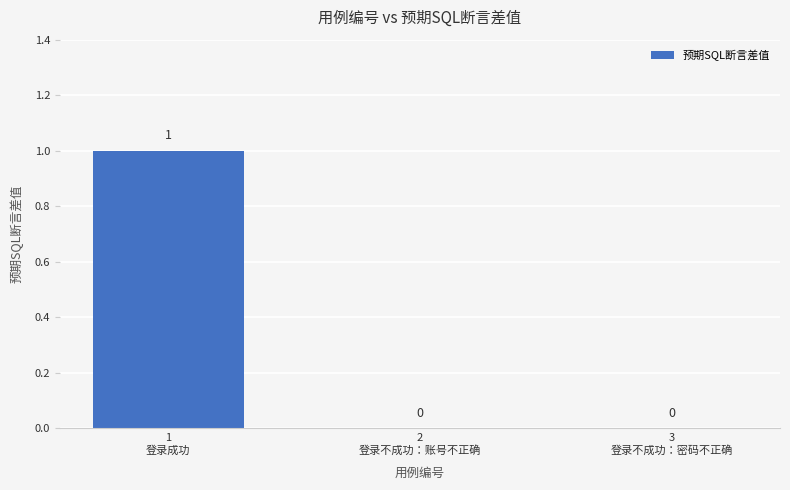

What is the sum of the values at 2
登录不成功：账号不正确 and 1
登录成功?

1